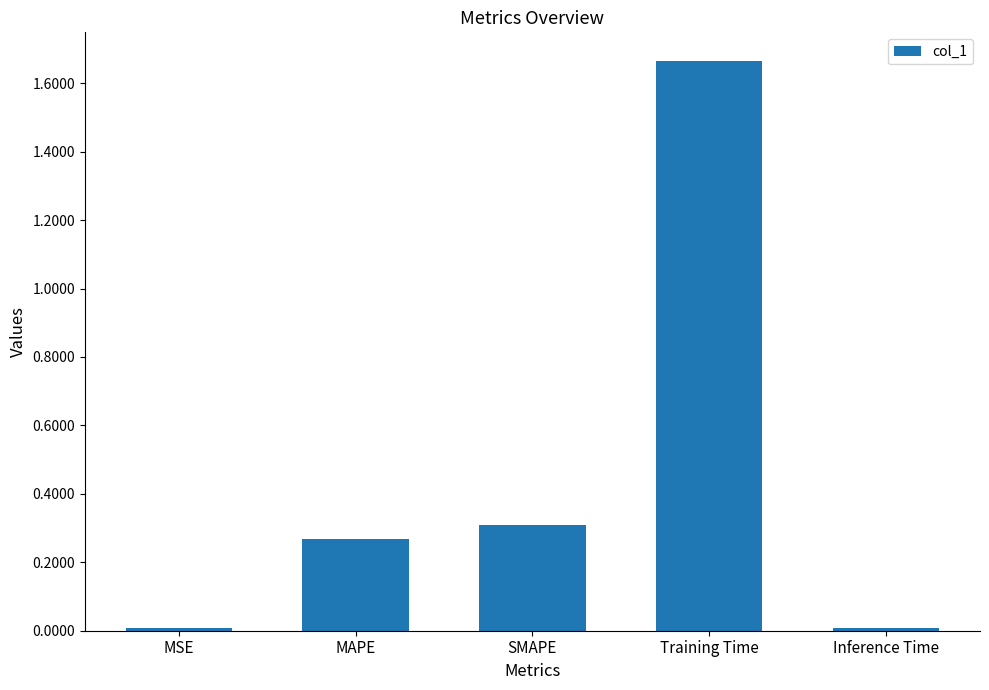

What is the sum of all values?

2.3